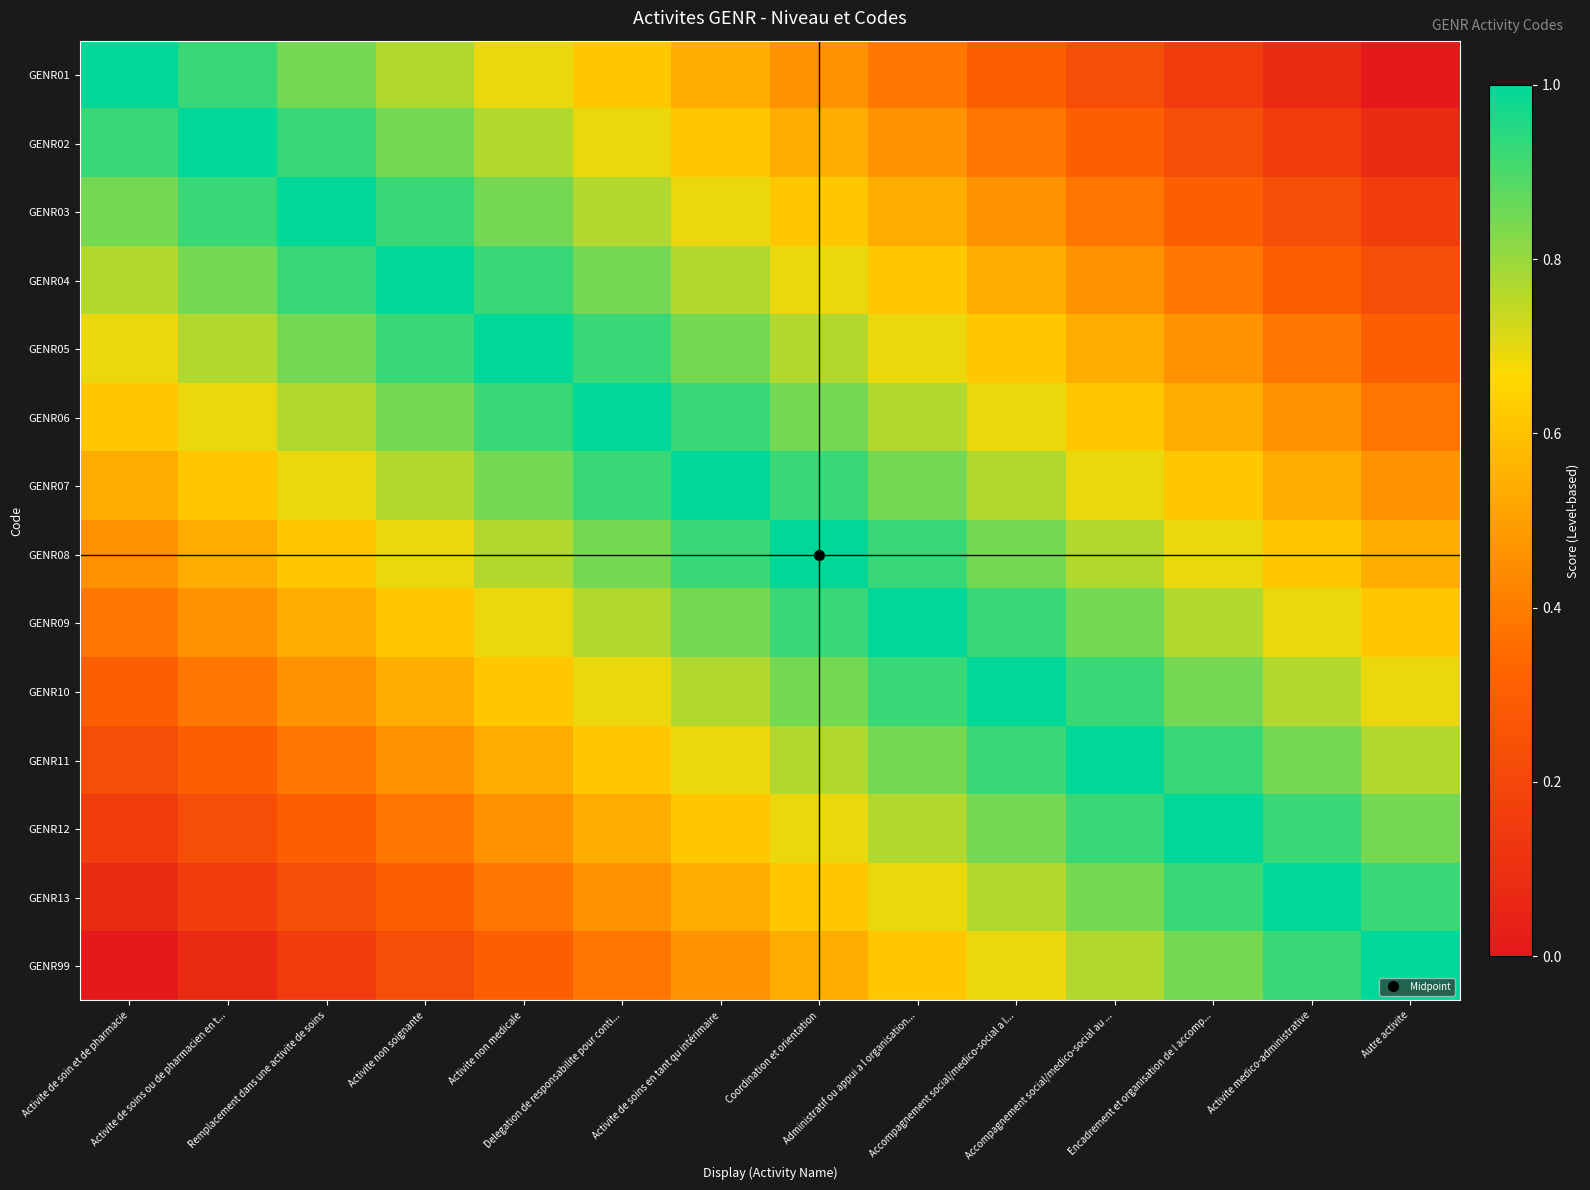

What is the total value across all series at Autre activite?

7.0